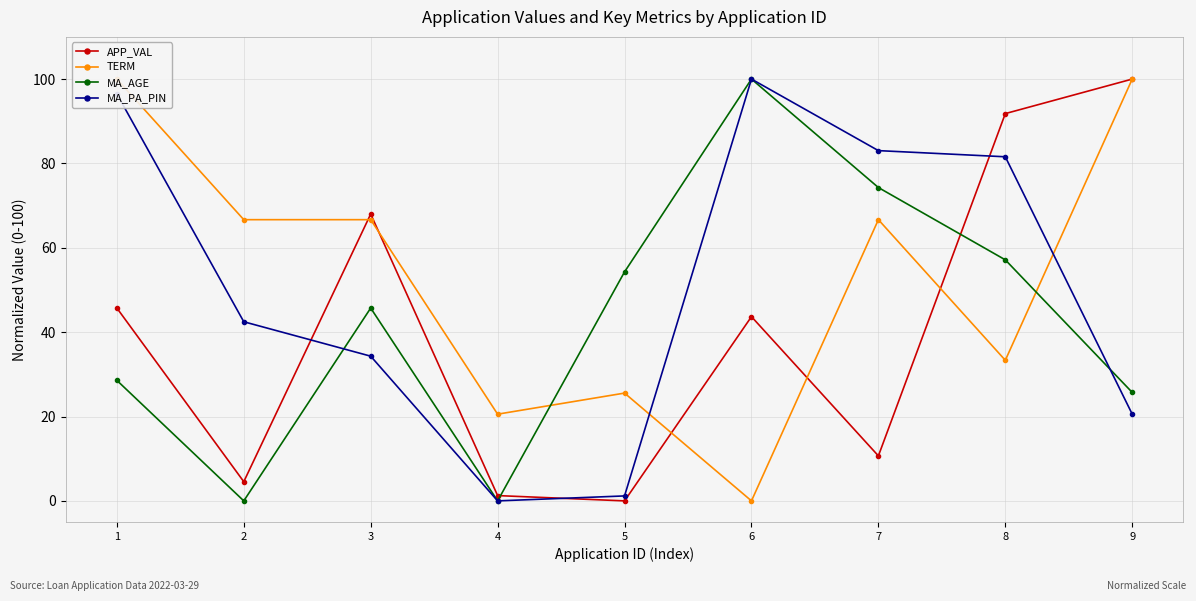

Is it true that MA_PA_PIN equals 83.0 at 7?

True